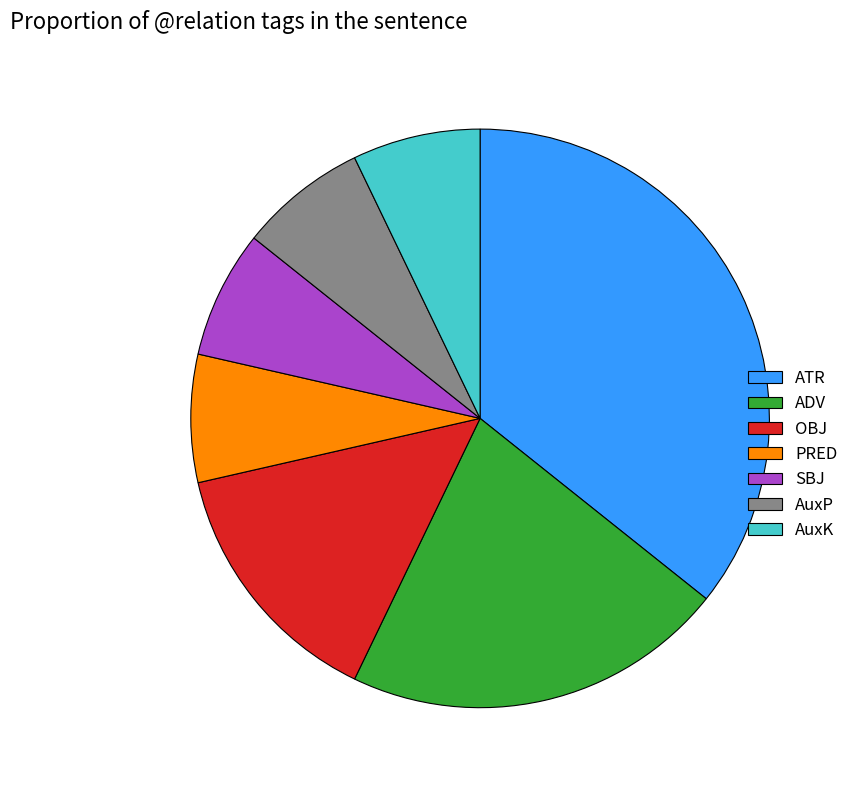

What is the ratio of the value at AuxK to the value at ATR?

0.2